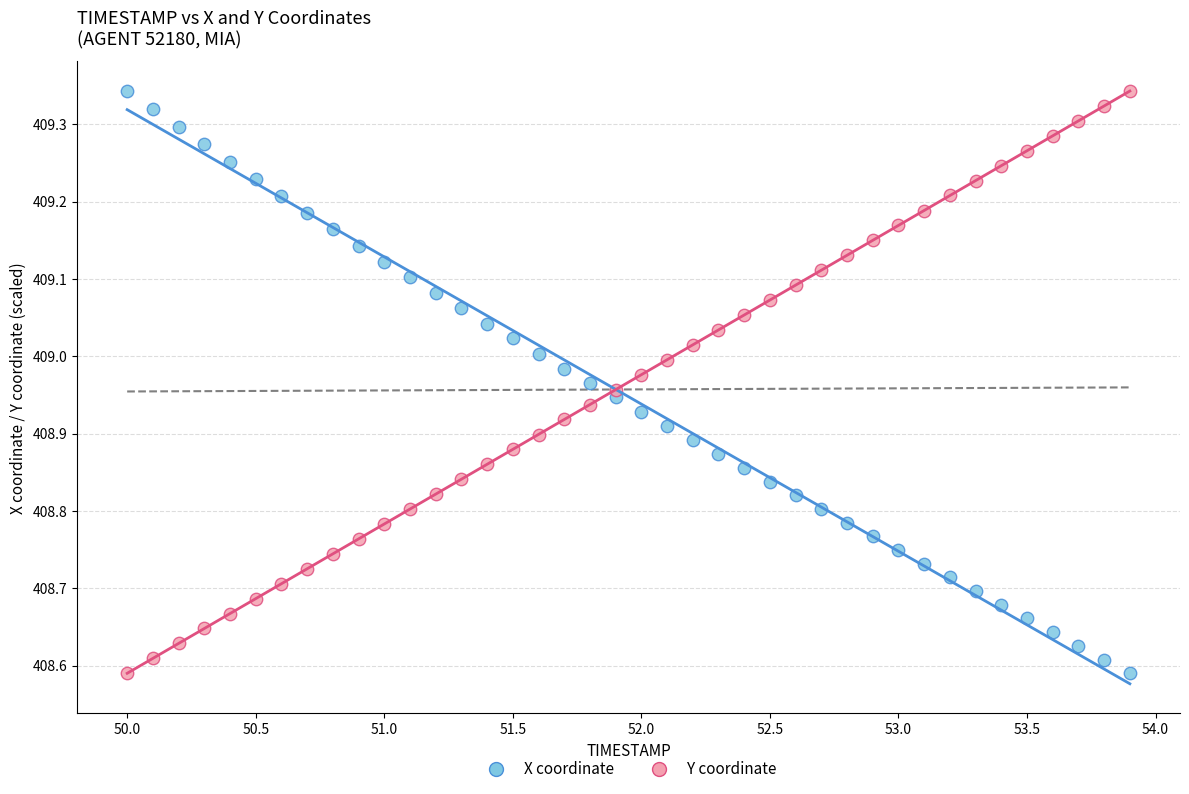

Across all data points, what is the range of Y values (max minus min)?

0.8